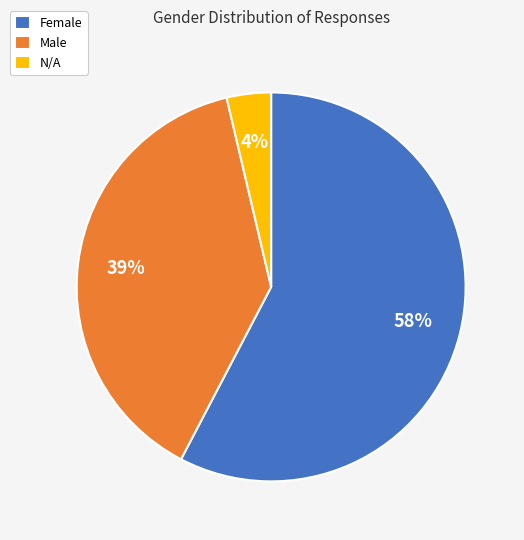

Rank the categories by value from lowest to highest.

N/A, Male, Female